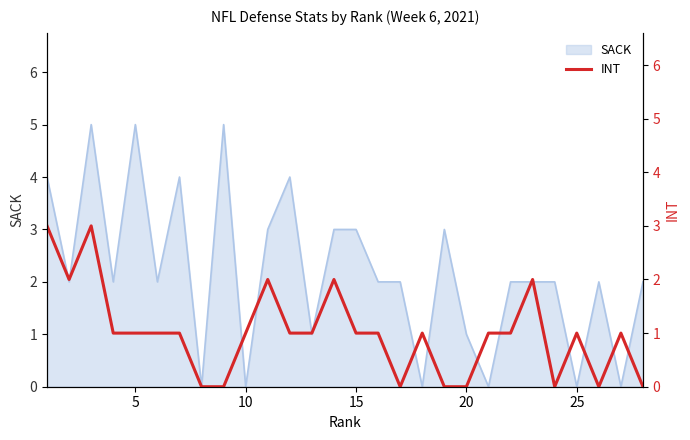

True or false: SACK has a value of -3 at 10.

False